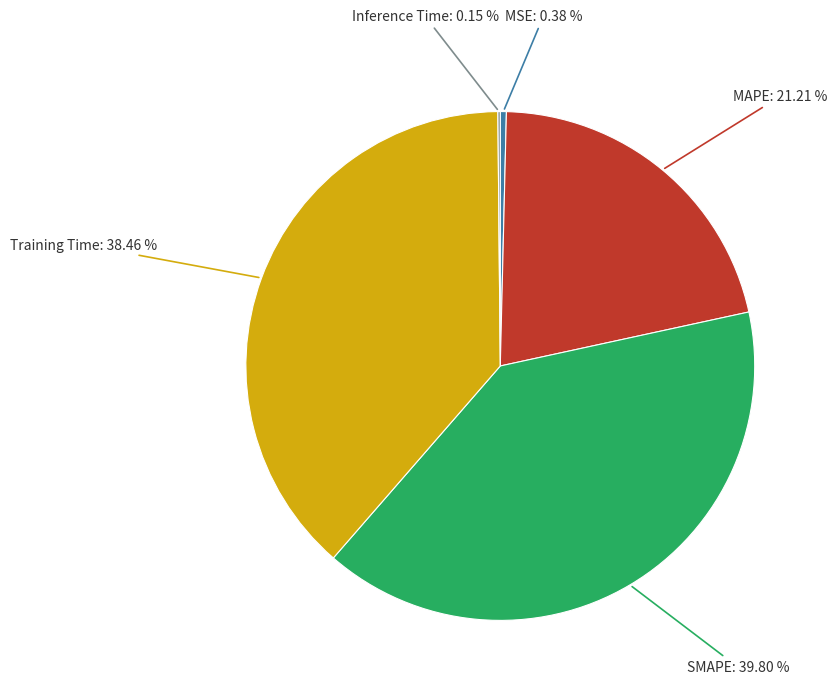

Does MAPE account for over 50% of the chart?

No